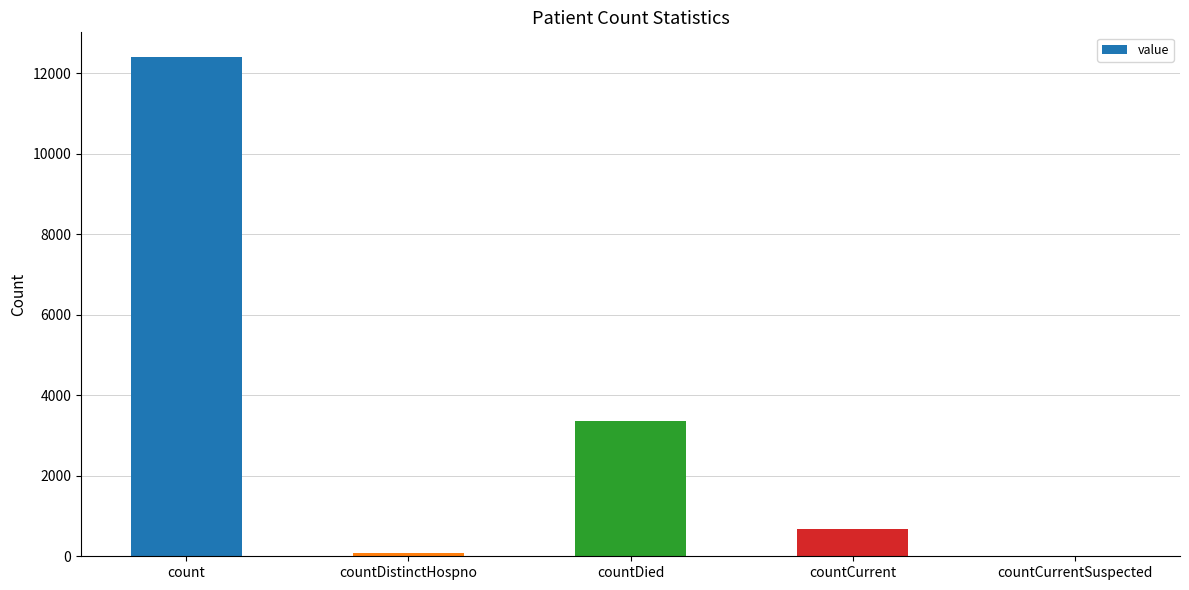

What is the maximum value shown in the chart?

12399